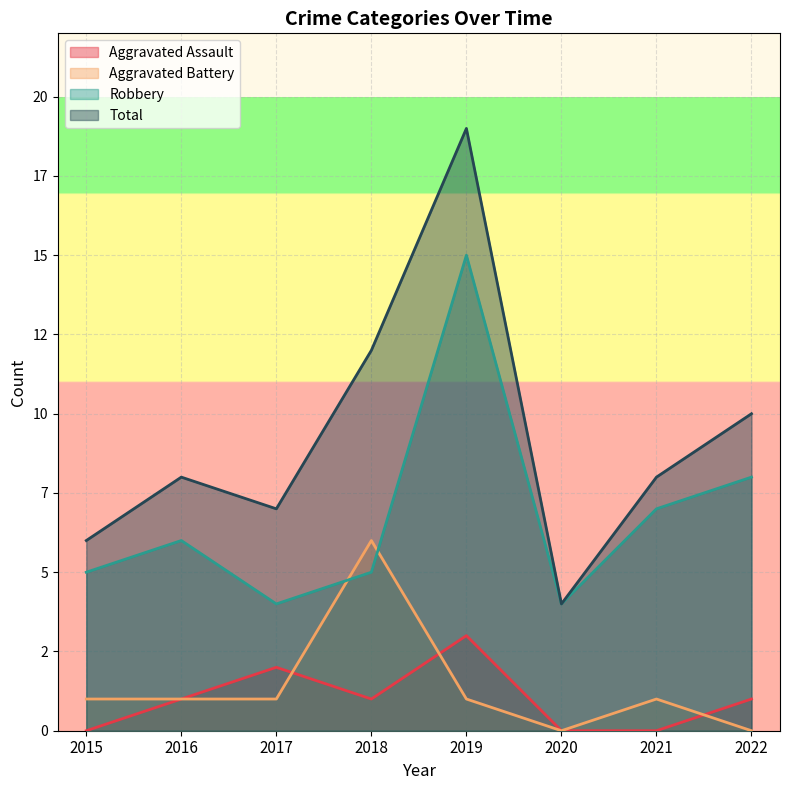

True or false: Aggravated Assault and Total intersect in this chart.

False